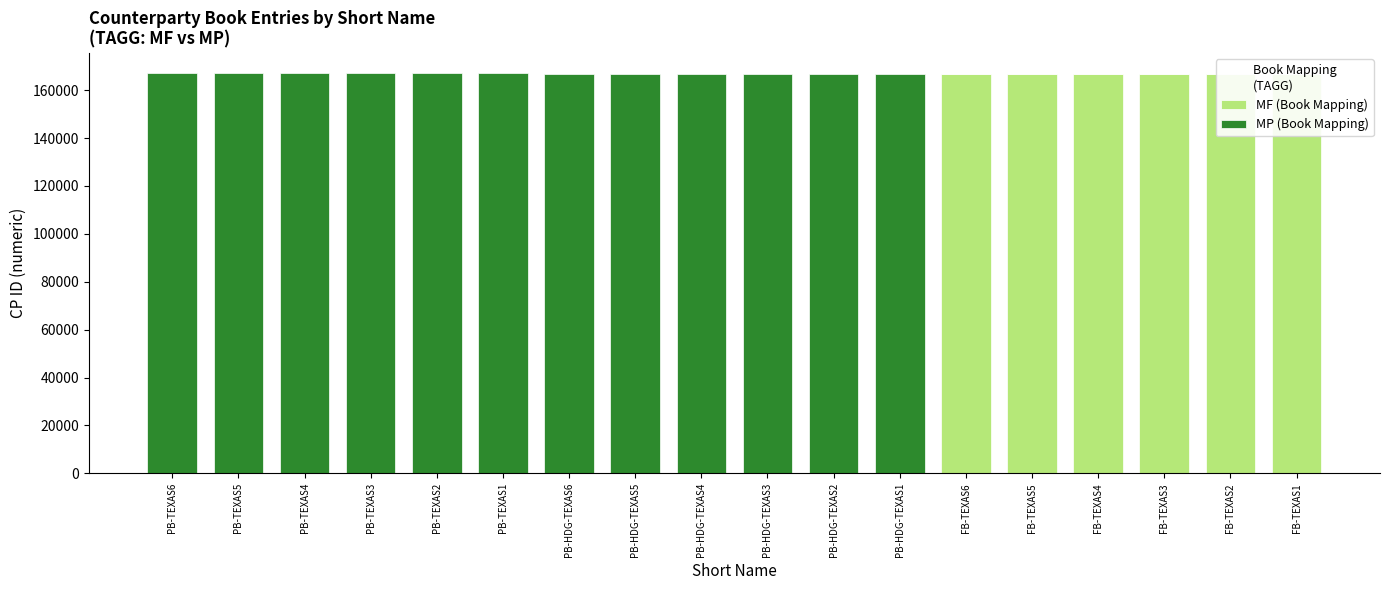

What is the spread (max minus min) of values at FB-TEXAS1?

166856